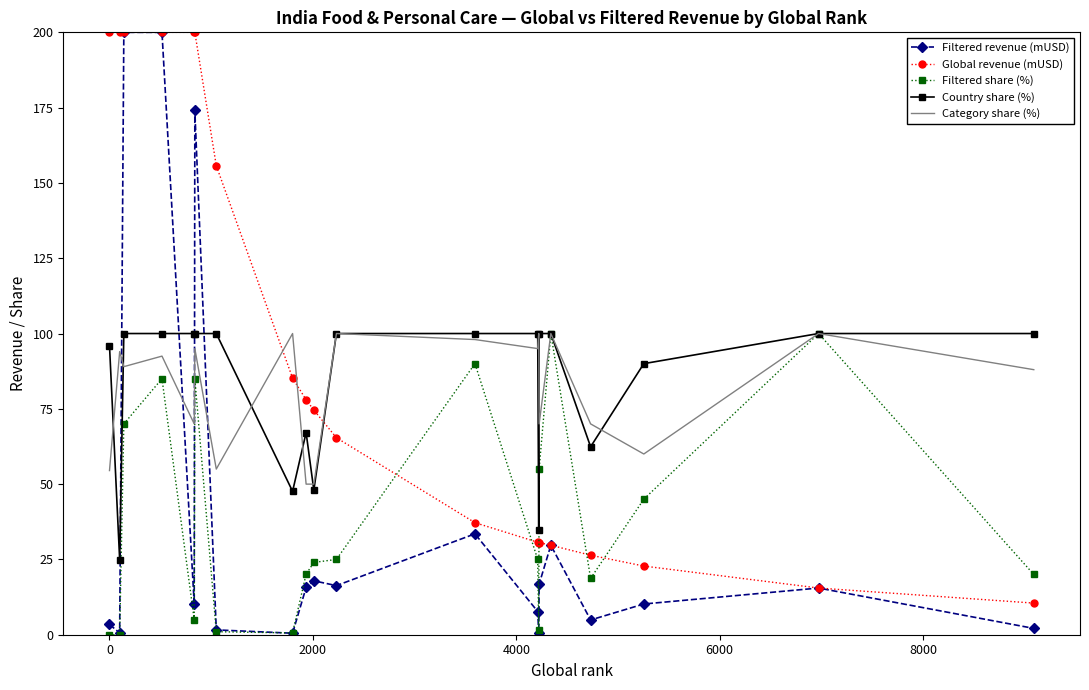

Which series has the widest spread of values?

Filtered revenue (mUSD)